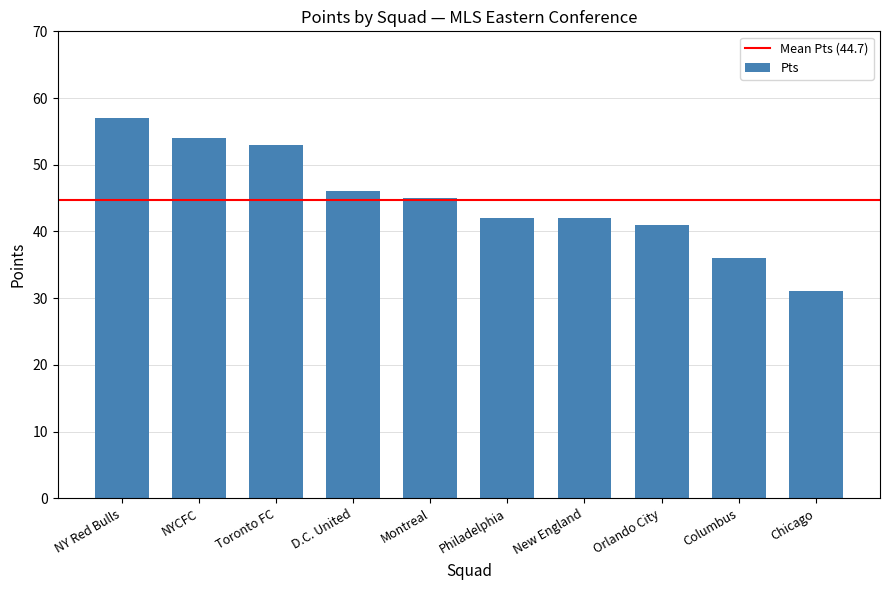

Read the value at NY Red Bulls.

57